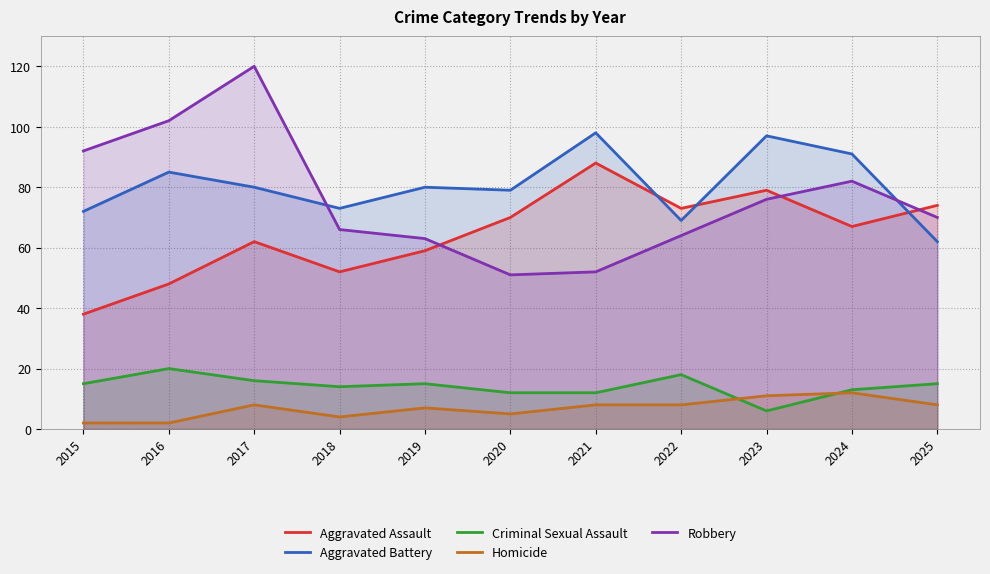

What is the minimum value shown in the chart?

2